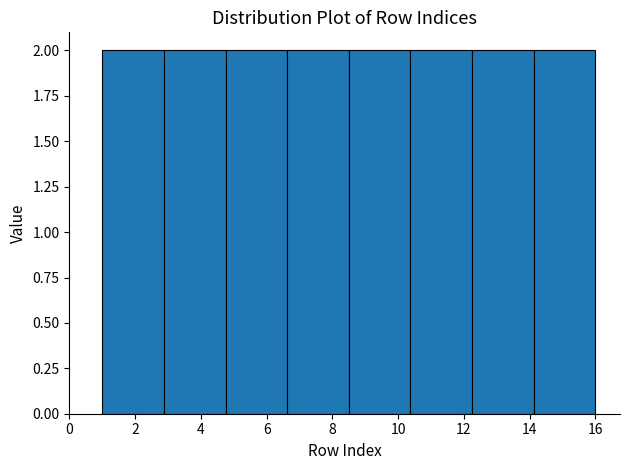

Reading left to right, transcribe this chart: for each bar, give the range it covers on the x-axis and its height. Neither the bar edges nor the heights are printed on the chart, so give them approximately, as read against the axes.

1.0 to 2.8: 2
2.8 to 4.8: 2
4.8 to 6.6: 2
6.6 to 8.6: 2
8.6 to 10.4: 2
10.4 to 12.2: 2
12.2 to 14.2: 2
14.2 to 16.0: 2